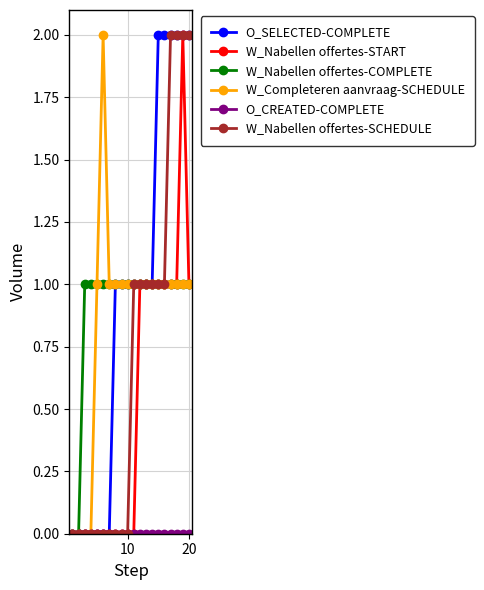

How many values in the W_Nabellen offertes-SCHEDULE series are below 1?

10